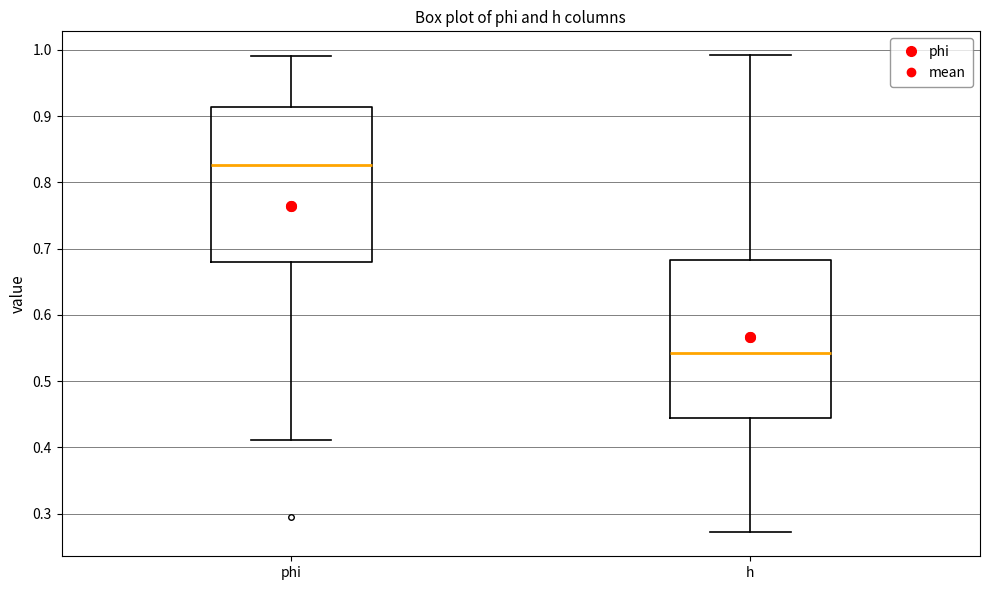

Where does the median line of the box for h sit on the y-axis? The values are not printed on the chart, so give them approximately, as read against the axis.

0.54